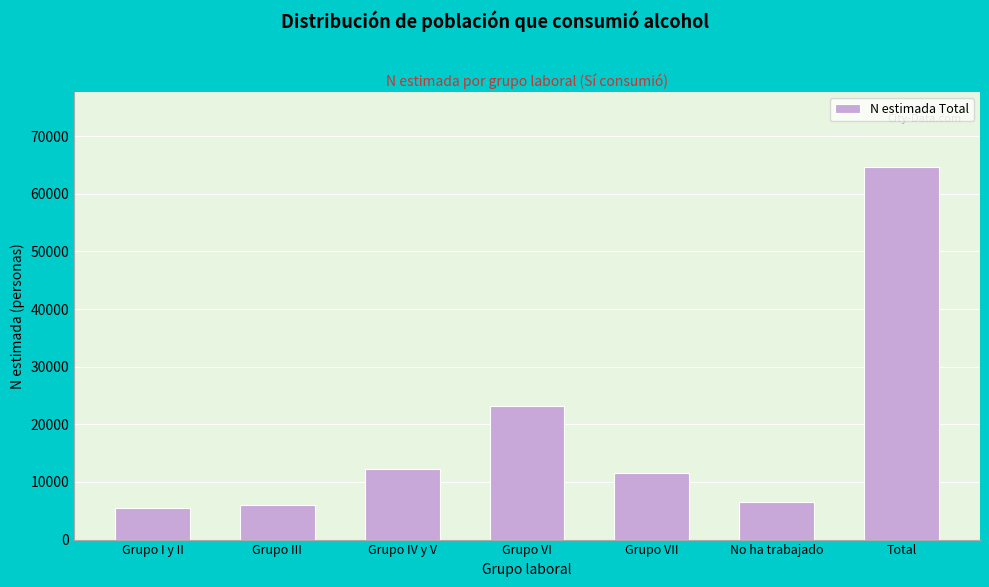

Reading left to right, transcribe all the data shown in this chart.

5409	5990	12259	23126	11501	6444	64728